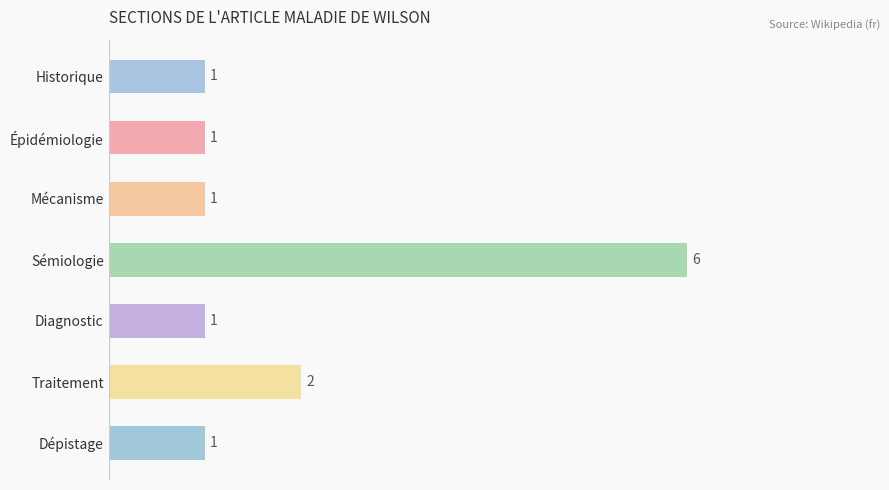

What is the label of the 5th bar from the bottom?

Mécanisme